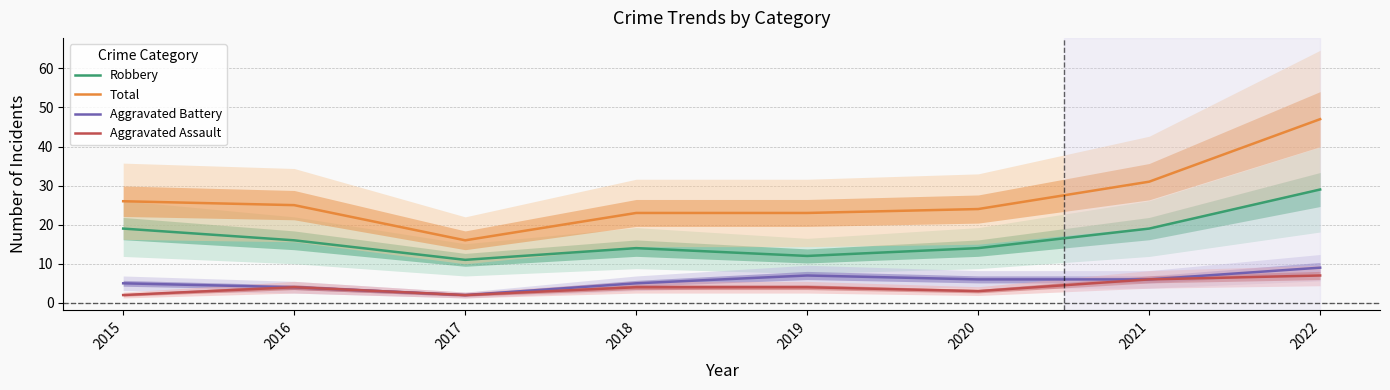

At which label does Robbery first exceed 16?

2015